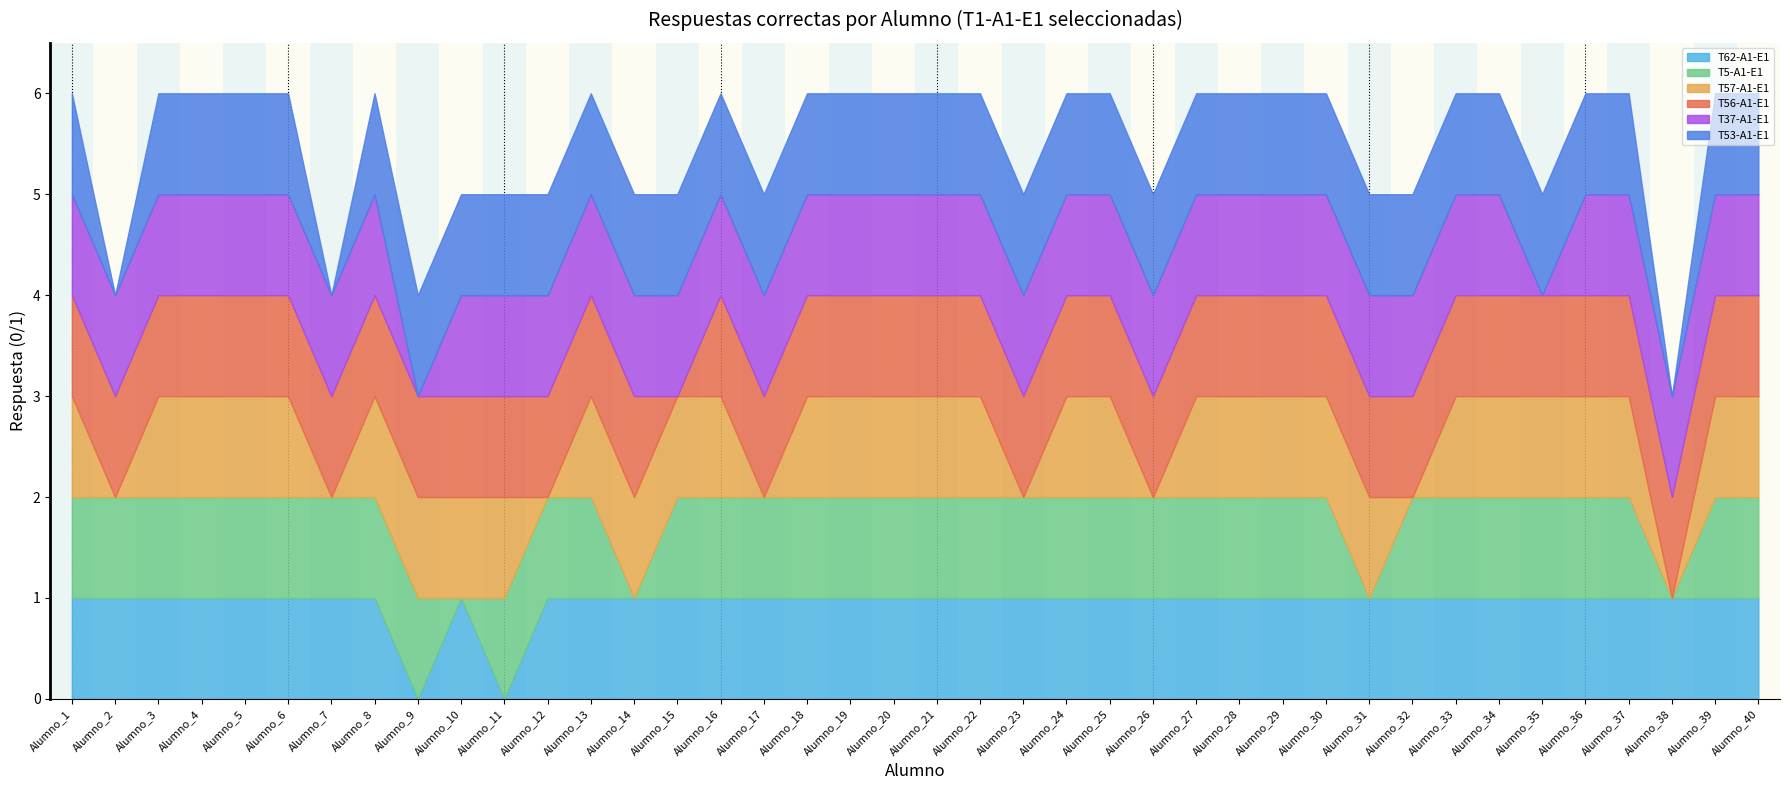

Reading left to right, list all the values displayed in this chart.

T62-A1-E1: Alumno_1=1	Alumno_2=1	Alumno_3=1	Alumno_4=1	Alumno_5=1	Alumno_6=1	Alumno_7=1	Alumno_8=1	Alumno_9=0	Alumno_10=1	Alumno_11=0	Alumno_12=1	Alumno_13=1	Alumno_14=1	Alumno_15=1	Alumno_16=1	Alumno_17=1	Alumno_18=1	Alumno_19=1	Alumno_20=1	Alumno_21=1	Alumno_22=1	Alumno_23=1	Alumno_24=1	Alumno_25=1	Alumno_26=1	Alumno_27=1	Alumno_28=1	Alumno_29=1	Alumno_30=1	Alumno_31=1	Alumno_32=1	Alumno_33=1	Alumno_34=1	Alumno_35=1	Alumno_36=1	Alumno_37=1	Alumno_38=1	Alumno_39=1	Alumno_40=1
T5-A1-E1: Alumno_1=1	Alumno_2=1	Alumno_3=1	Alumno_4=1	Alumno_5=1	Alumno_6=1	Alumno_7=1	Alumno_8=1	Alumno_9=1	Alumno_10=0	Alumno_11=1	Alumno_12=1	Alumno_13=1	Alumno_14=0	Alumno_15=1	Alumno_16=1	Alumno_17=1	Alumno_18=1	Alumno_19=1	Alumno_20=1	Alumno_21=1	Alumno_22=1	Alumno_23=1	Alumno_24=1	Alumno_25=1	Alumno_26=1	Alumno_27=1	Alumno_28=1	Alumno_29=1	Alumno_30=1	Alumno_31=0	Alumno_32=1	Alumno_33=1	Alumno_34=1	Alumno_35=1	Alumno_36=1	Alumno_37=1	Alumno_38=0	Alumno_39=1	Alumno_40=1
T57-A1-E1: Alumno_1=1	Alumno_2=0	Alumno_3=1	Alumno_4=1	Alumno_5=1	Alumno_6=1	Alumno_7=0	Alumno_8=1	Alumno_9=1	Alumno_10=1	Alumno_11=1	Alumno_12=0	Alumno_13=1	Alumno_14=1	Alumno_15=1	Alumno_16=1	Alumno_17=0	Alumno_18=1	Alumno_19=1	Alumno_20=1	Alumno_21=1	Alumno_22=1	Alumno_23=0	Alumno_24=1	Alumno_25=1	Alumno_26=0	Alumno_27=1	Alumno_28=1	Alumno_29=1	Alumno_30=1	Alumno_31=1	Alumno_32=0	Alumno_33=1	Alumno_34=1	Alumno_35=1	Alumno_36=1	Alumno_37=1	Alumno_38=0	Alumno_39=1	Alumno_40=1
T56-A1-E1: Alumno_1=1	Alumno_2=1	Alumno_3=1	Alumno_4=1	Alumno_5=1	Alumno_6=1	Alumno_7=1	Alumno_8=1	Alumno_9=1	Alumno_10=1	Alumno_11=1	Alumno_12=1	Alumno_13=1	Alumno_14=1	Alumno_15=0	Alumno_16=1	Alumno_17=1	Alumno_18=1	Alumno_19=1	Alumno_20=1	Alumno_21=1	Alumno_22=1	Alumno_23=1	Alumno_24=1	Alumno_25=1	Alumno_26=1	Alumno_27=1	Alumno_28=1	Alumno_29=1	Alumno_30=1	Alumno_31=1	Alumno_32=1	Alumno_33=1	Alumno_34=1	Alumno_35=1	Alumno_36=1	Alumno_37=1	Alumno_38=1	Alumno_39=1	Alumno_40=1
T37-A1-E1: Alumno_1=1	Alumno_2=1	Alumno_3=1	Alumno_4=1	Alumno_5=1	Alumno_6=1	Alumno_7=1	Alumno_8=1	Alumno_9=0	Alumno_10=1	Alumno_11=1	Alumno_12=1	Alumno_13=1	Alumno_14=1	Alumno_15=1	Alumno_16=1	Alumno_17=1	Alumno_18=1	Alumno_19=1	Alumno_20=1	Alumno_21=1	Alumno_22=1	Alumno_23=1	Alumno_24=1	Alumno_25=1	Alumno_26=1	Alumno_27=1	Alumno_28=1	Alumno_29=1	Alumno_30=1	Alumno_31=1	Alumno_32=1	Alumno_33=1	Alumno_34=1	Alumno_35=0	Alumno_36=1	Alumno_37=1	Alumno_38=1	Alumno_39=1	Alumno_40=1
T53-A1-E1: Alumno_1=1	Alumno_2=0	Alumno_3=1	Alumno_4=1	Alumno_5=1	Alumno_6=1	Alumno_7=0	Alumno_8=1	Alumno_9=1	Alumno_10=1	Alumno_11=1	Alumno_12=1	Alumno_13=1	Alumno_14=1	Alumno_15=1	Alumno_16=1	Alumno_17=1	Alumno_18=1	Alumno_19=1	Alumno_20=1	Alumno_21=1	Alumno_22=1	Alumno_23=1	Alumno_24=1	Alumno_25=1	Alumno_26=1	Alumno_27=1	Alumno_28=1	Alumno_29=1	Alumno_30=1	Alumno_31=1	Alumno_32=1	Alumno_33=1	Alumno_34=1	Alumno_35=1	Alumno_36=1	Alumno_37=1	Alumno_38=0	Alumno_39=1	Alumno_40=1